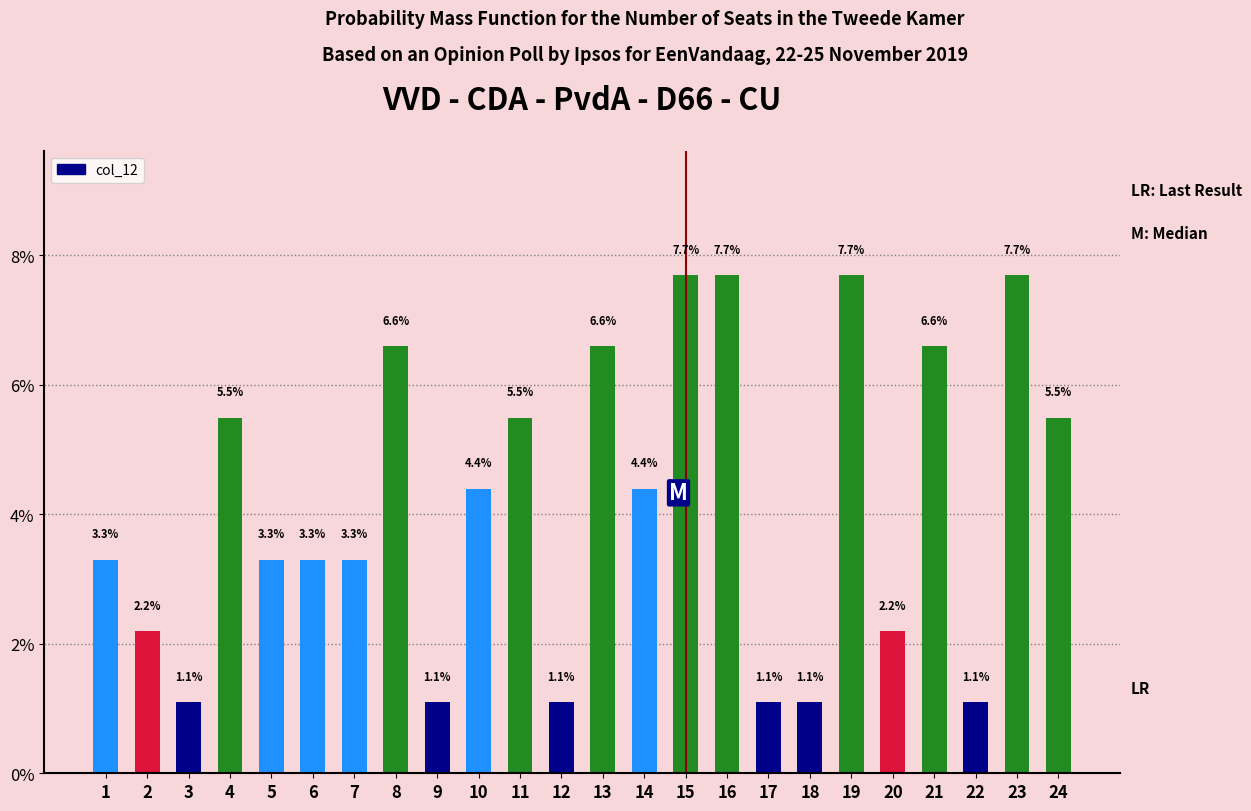

Which has a higher value, 1 or 13?

13